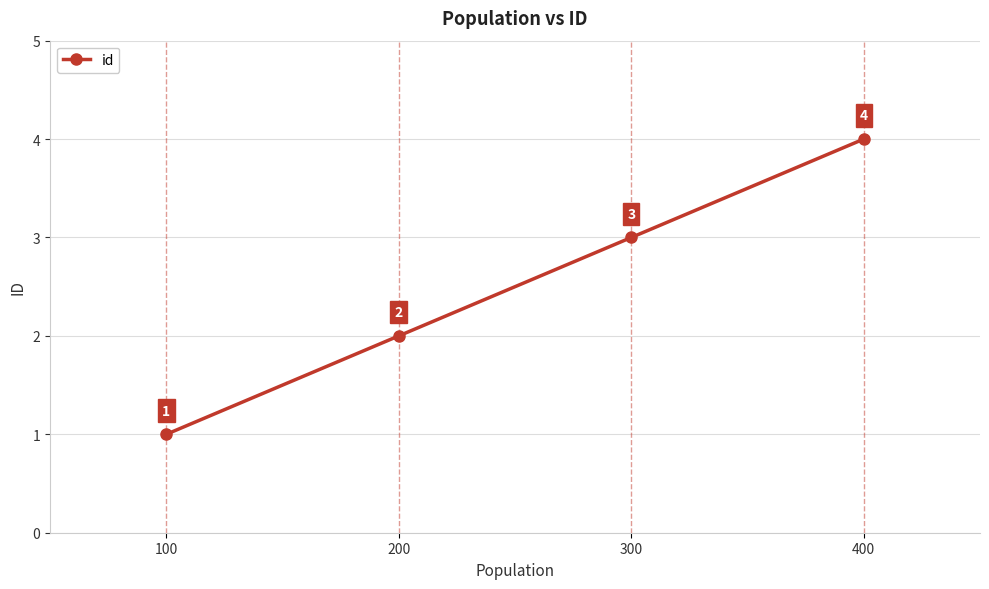

What is the change in value from 100 to 200?

+1